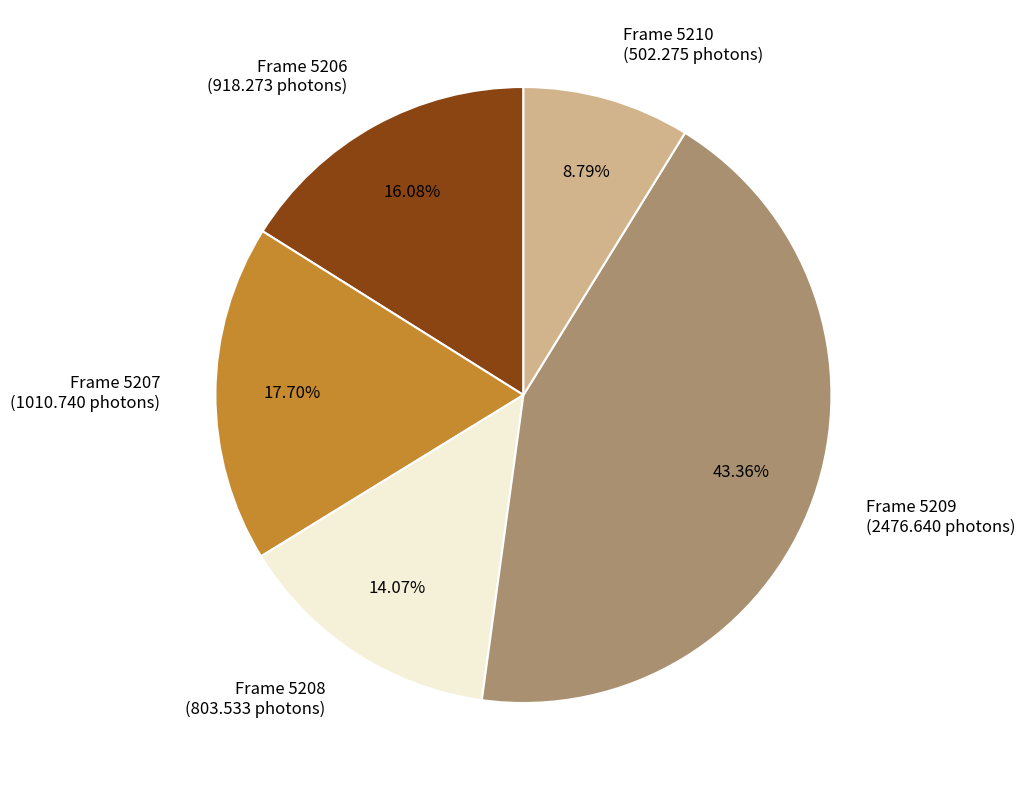

Is there any slice that represents more than half of the pie?

No